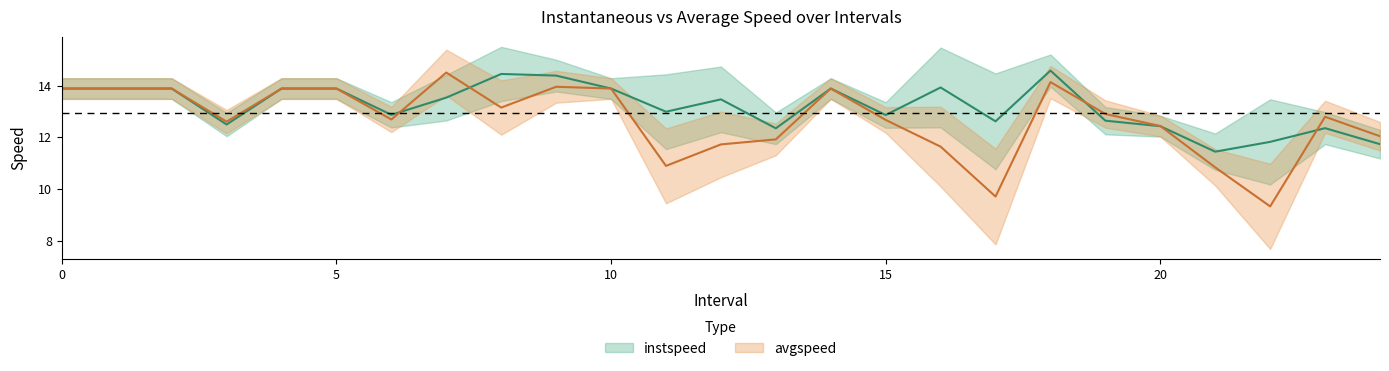

How many lines are shown in the chart?

2